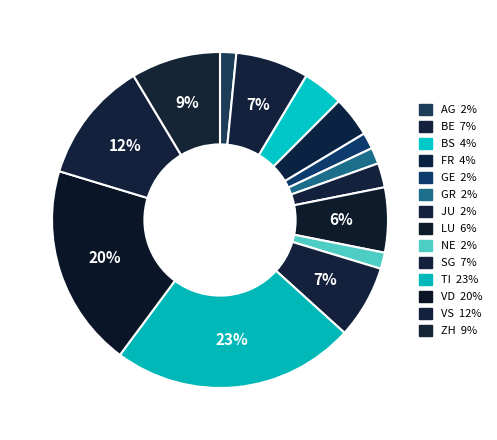

Count the number of slices in the pie.

14